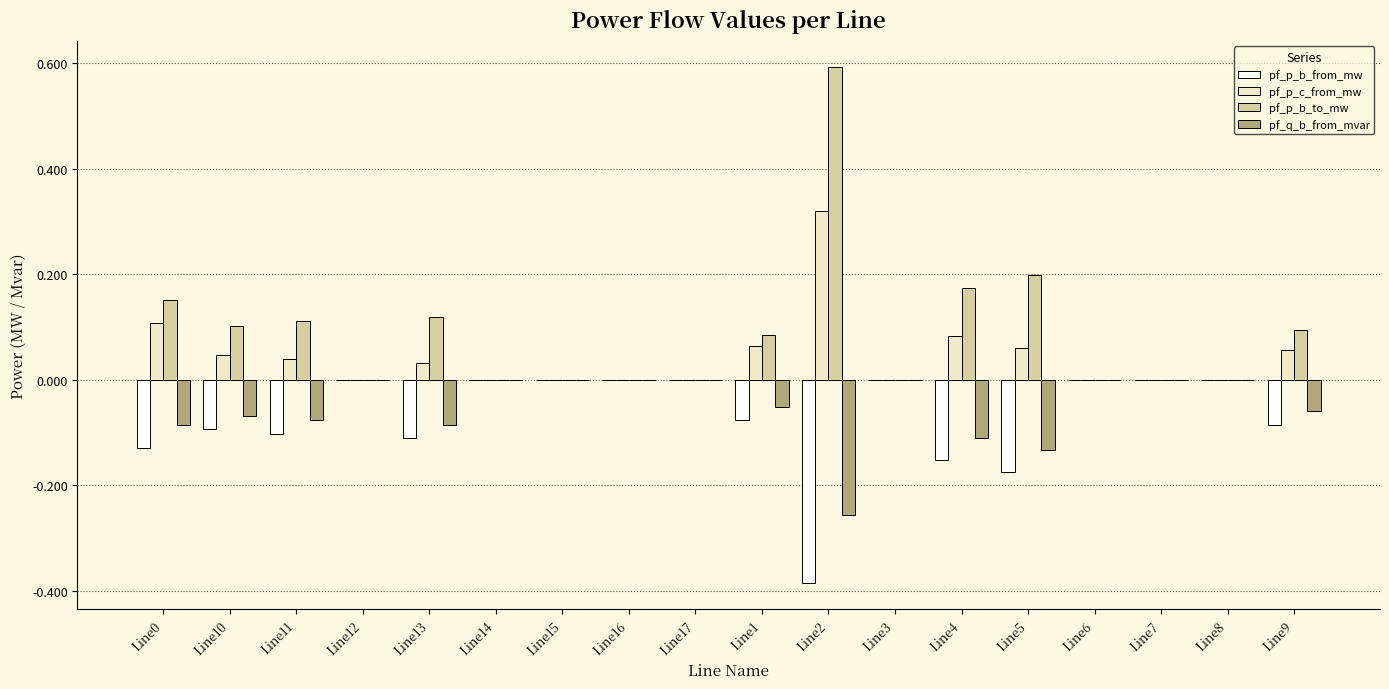

At which category is the sum across all series the highest?

Line2